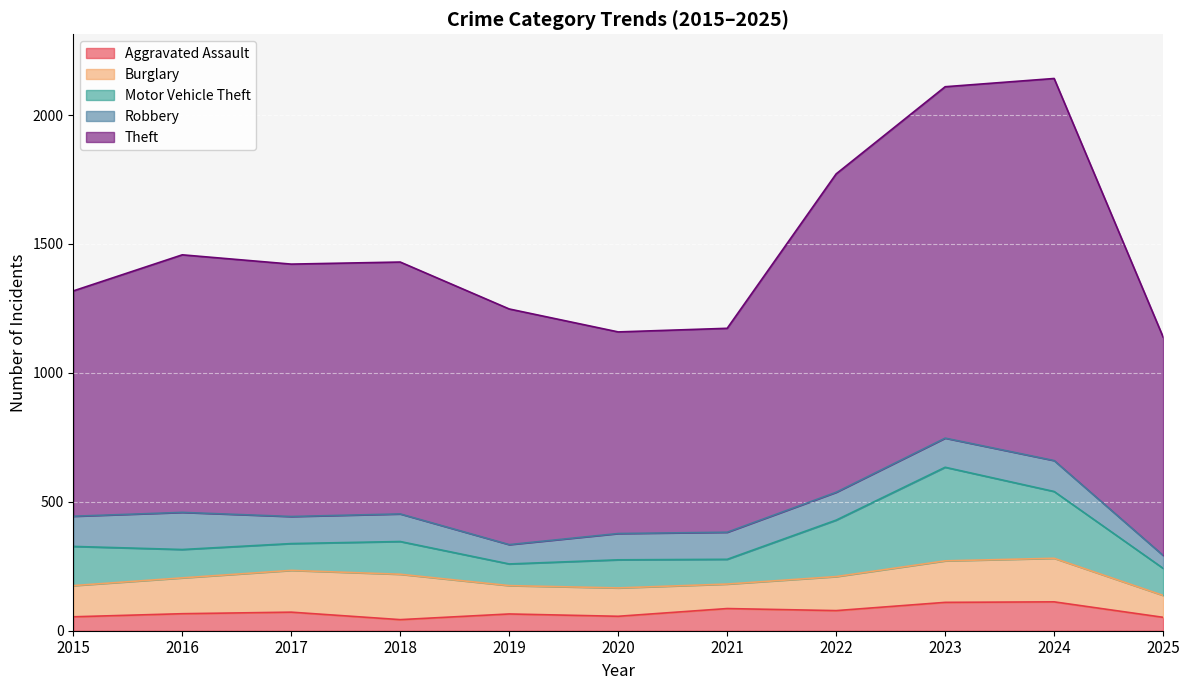

How many interior local peaks does the Aggravated Assault series have?

4